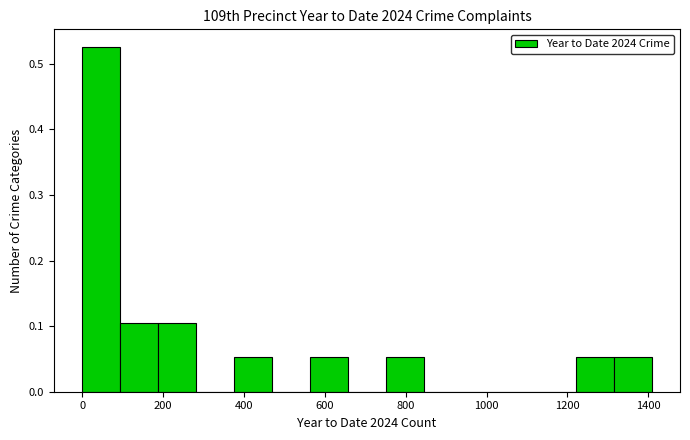

Reading left to right, list every bar in this chart as the range it spans on the x-axis followed by its height. Neither the bar edges nor the heights are printed on the chart, so give them approximately, as read against the axes.

0 to 100: 0.53
100 to 180: 0.11
180 to 280: 0.11
280 to 380: 0
380 to 460: 0.05
460 to 560: 0
560 to 660: 0.05
660 to 760: 0
760 to 840: 0.05
840 to 940: 0
940 to 1040: 0
1040 to 1120: 0
1120 to 1220: 0
1220 to 1320: 0.05
1320 to 1400: 0.05